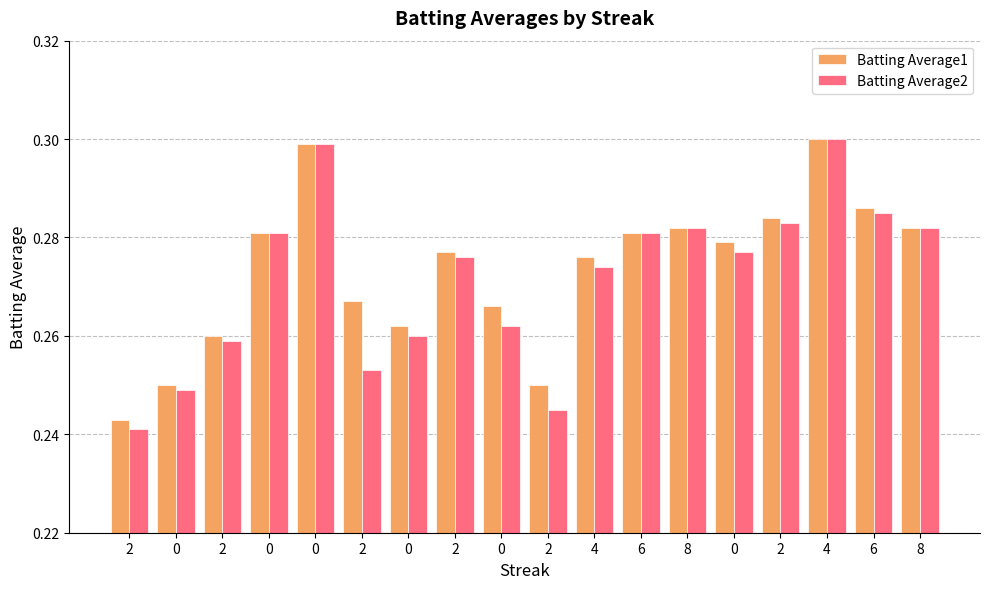

How many data points does each series have?

18